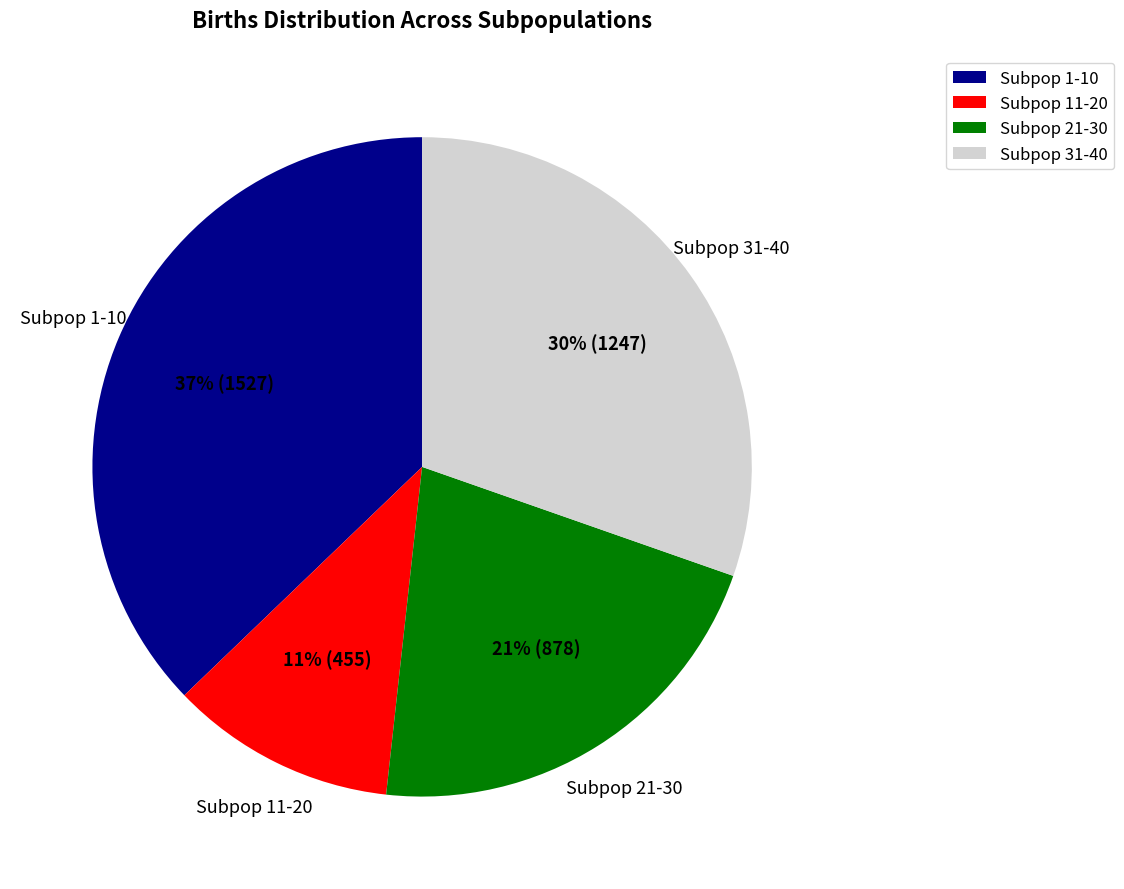

To the nearest percent, what is the difference between the largest and smallest slice percentages?

26%